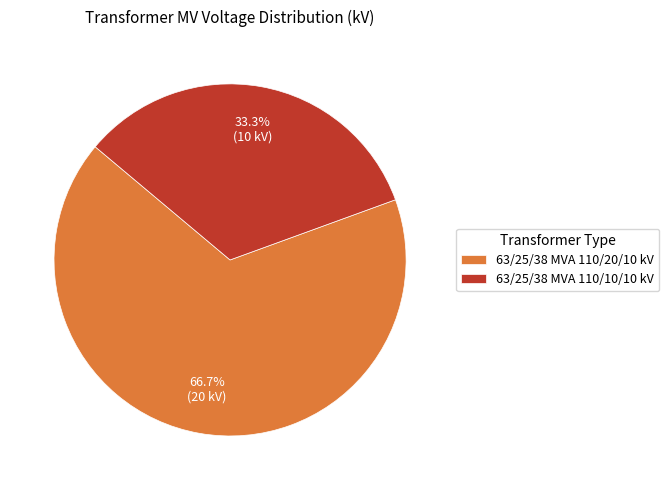

To the nearest percent, what is the average slice percentage?

50%